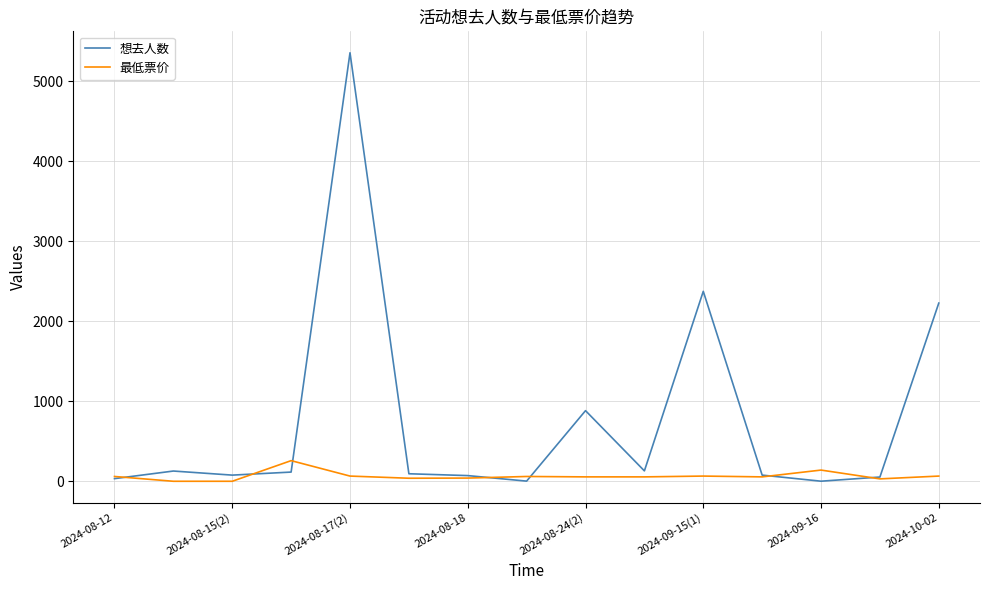

Rank the series by their average value, from lowest to highest.

最低票价, 想去人数